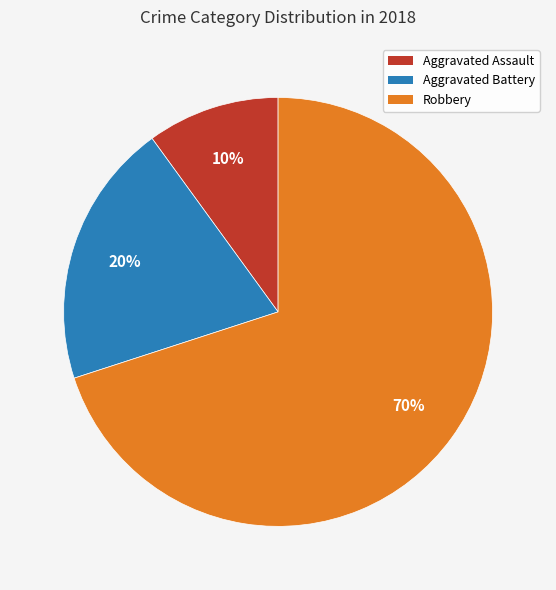

To the nearest percent, what portion does Aggravated Assault represent?

10%